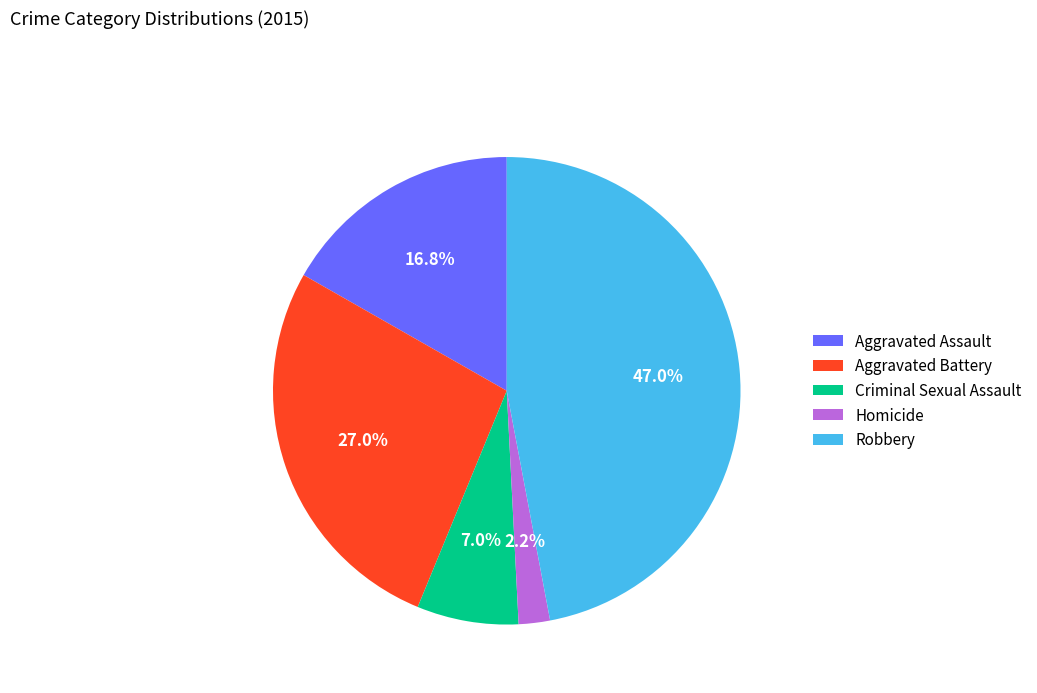

How much of the chart is everything except Criminal Sexual Assault?

93.0%